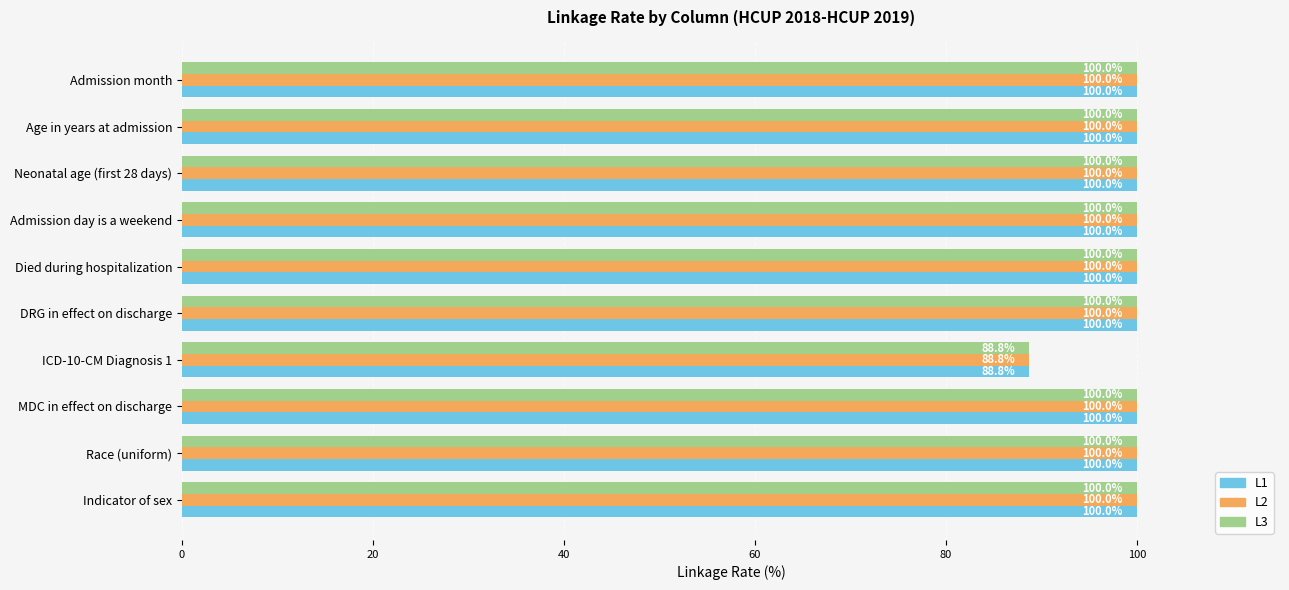

Is it true that L1 equals 145.5 at Indicator of sex?

False